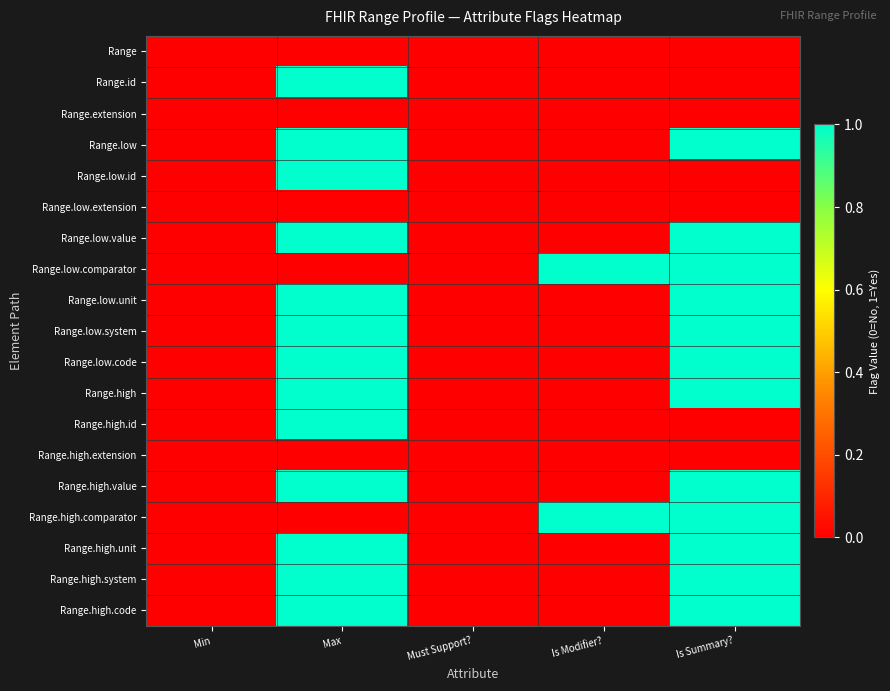

Reading left to right, transcribe all the data shown in this chart.

Range: Min=0	Max=0	Must Support?=0	Is Modifier?=0	Is Summary?=0
Range.id: Min=0	Max=1	Must Support?=0	Is Modifier?=0	Is Summary?=0
Range.extension: Min=0	Max=0	Must Support?=0	Is Modifier?=0	Is Summary?=0
Range.low: Min=0	Max=1	Must Support?=0	Is Modifier?=0	Is Summary?=1
Range.low.id: Min=0	Max=1	Must Support?=0	Is Modifier?=0	Is Summary?=0
Range.low.extension: Min=0	Max=0	Must Support?=0	Is Modifier?=0	Is Summary?=0
Range.low.value: Min=0	Max=1	Must Support?=0	Is Modifier?=0	Is Summary?=1
Range.low.comparator: Min=0	Max=0	Must Support?=0	Is Modifier?=1	Is Summary?=1
Range.low.unit: Min=0	Max=1	Must Support?=0	Is Modifier?=0	Is Summary?=1
Range.low.system: Min=0	Max=1	Must Support?=0	Is Modifier?=0	Is Summary?=1
Range.low.code: Min=0	Max=1	Must Support?=0	Is Modifier?=0	Is Summary?=1
Range.high: Min=0	Max=1	Must Support?=0	Is Modifier?=0	Is Summary?=1
Range.high.id: Min=0	Max=1	Must Support?=0	Is Modifier?=0	Is Summary?=0
Range.high.extension: Min=0	Max=0	Must Support?=0	Is Modifier?=0	Is Summary?=0
Range.high.value: Min=0	Max=1	Must Support?=0	Is Modifier?=0	Is Summary?=1
Range.high.comparator: Min=0	Max=0	Must Support?=0	Is Modifier?=1	Is Summary?=1
Range.high.unit: Min=0	Max=1	Must Support?=0	Is Modifier?=0	Is Summary?=1
Range.high.system: Min=0	Max=1	Must Support?=0	Is Modifier?=0	Is Summary?=1
Range.high.code: Min=0	Max=1	Must Support?=0	Is Modifier?=0	Is Summary?=1